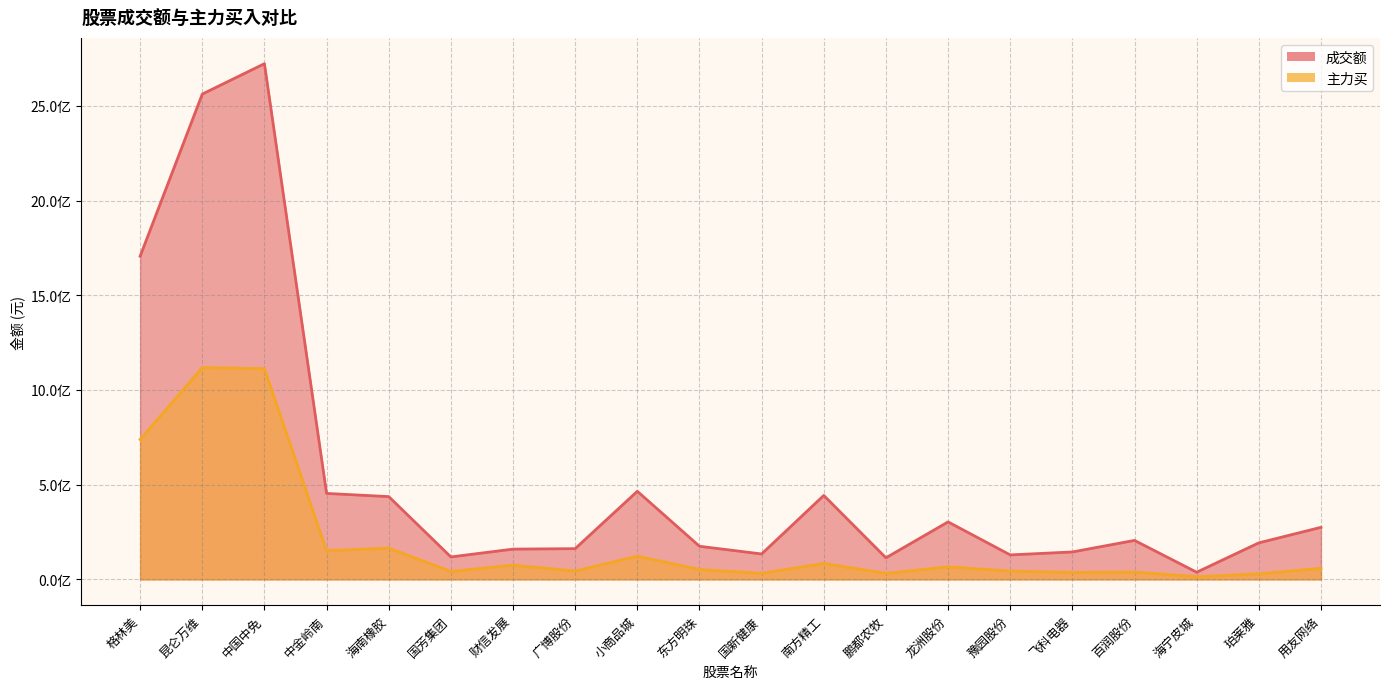

Reading left to right, list all the values displayed in this chart.

成交额: 格林美=1706211348	昆仑万维=2562309179	中国中免=2722857787	中金岭南=453913768	海南橡胶=437098262	国芳集团=118602979	财信发展=159869789	广博股份=162318386	小商品城=465245768	东方明珠=174851088	国新健康=134272763	南方精工=443265730	鹏都农牧=113950195	龙洲股份=303532866	豫园股份=129257367	飞科电器=144877407	百润股份=205804807	海宁皮城=37761172	珀莱雅=192891419	用友网络=274926983
主力买: 格林美=738569144	昆仑万维=1118205177	中国中免=1112637736	中金岭南=151513310	海南橡胶=165181863	国芳集团=42020269	财信发展=75049469	广博股份=44410636	小商品城=122654040	东方明珠=52254388	国新健康=31996314	南方精工=84159515	鹏都农牧=31792116	龙洲股份=66494713	豫园股份=43902600	飞科电器=36630704	百润股份=38479419	海宁皮城=14173607	珀莱雅=29127909	用友网络=58590564